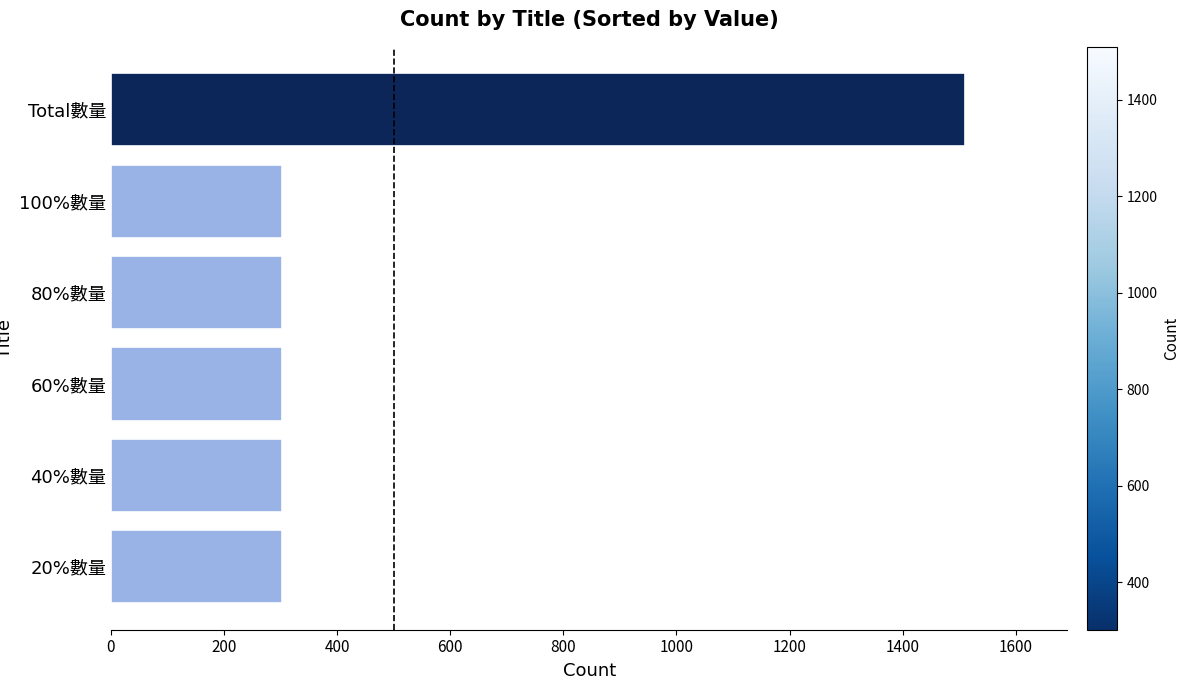

What is the smallest value displayed?

302